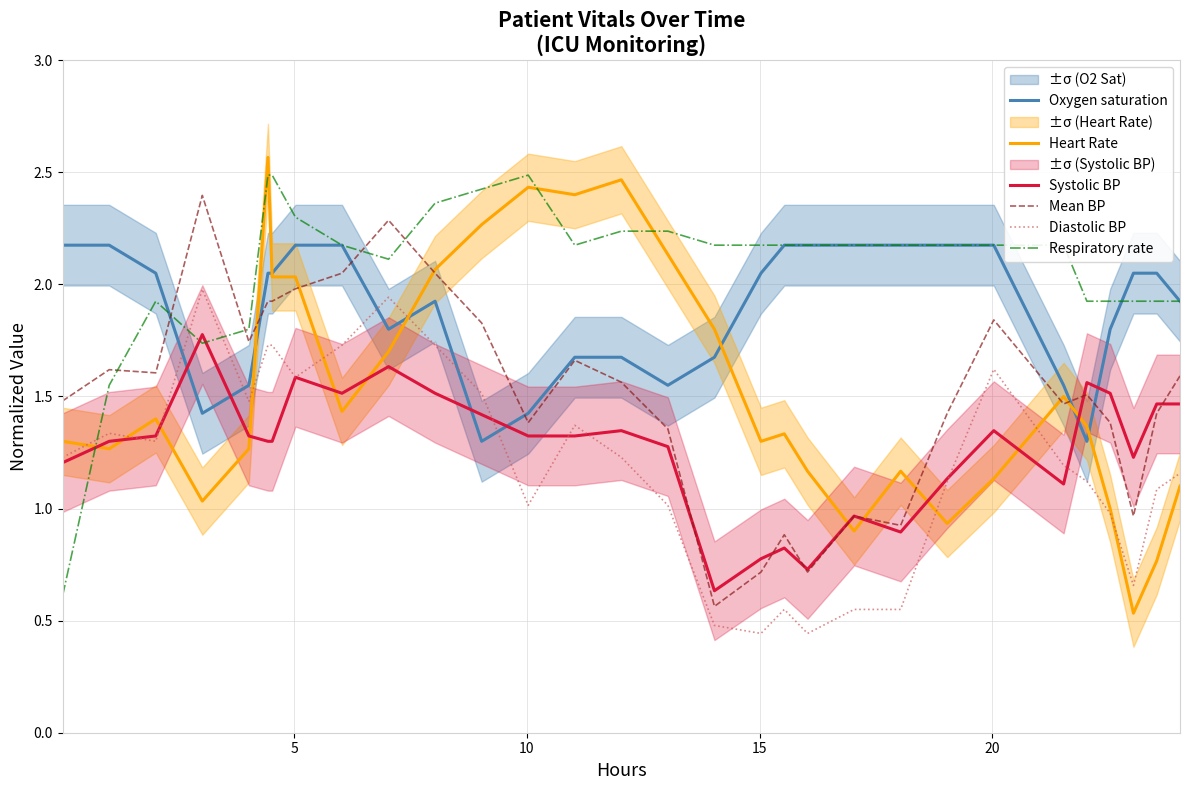

Which series has the widest spread of values?

Heart Rate